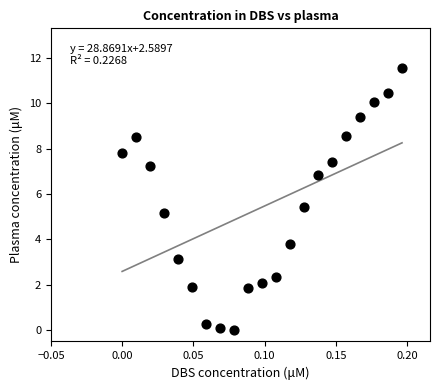

What Y value in the scatter plot is closest to 5?

5.2